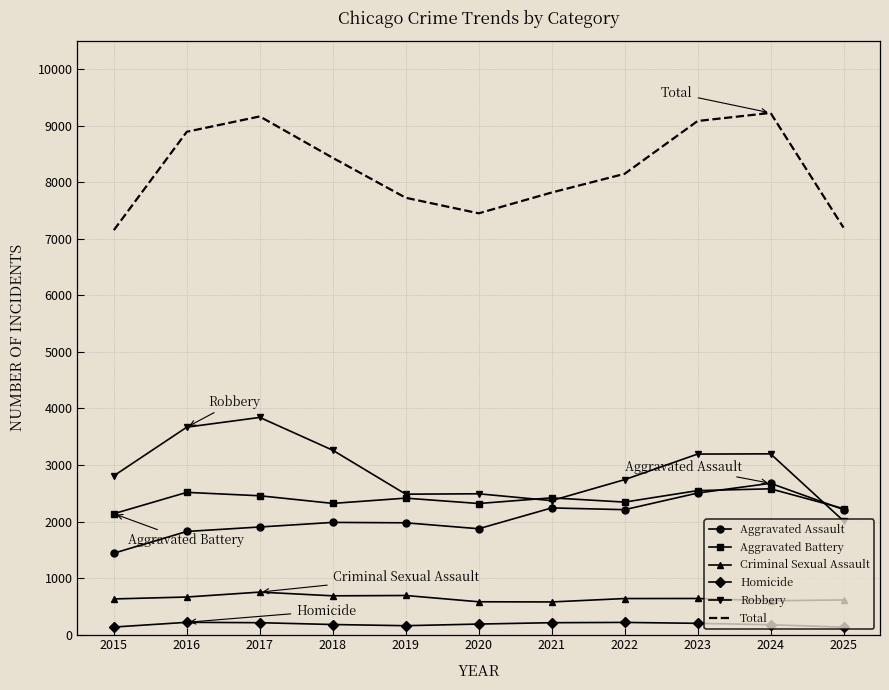

True or false: Criminal Sexual Assault and Total intersect in this chart.

False